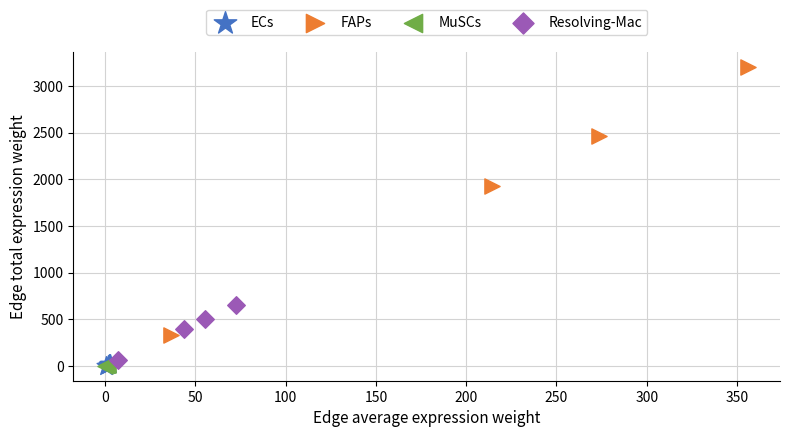

Which series reaches the maximum Y coordinate?

FAPs